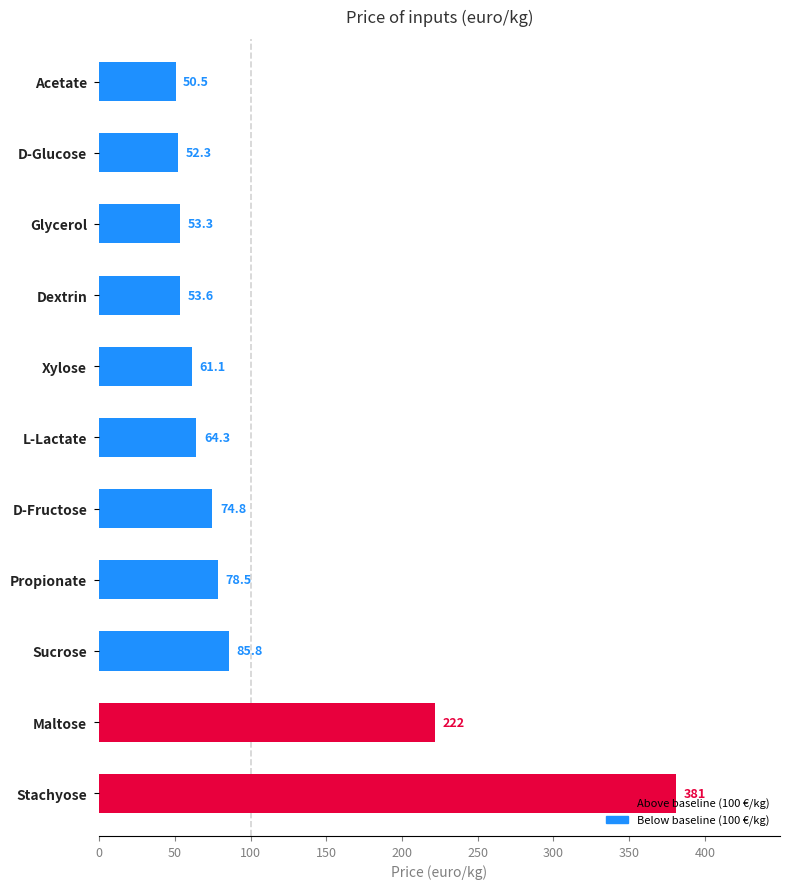

What is the smallest value displayed?

50.5